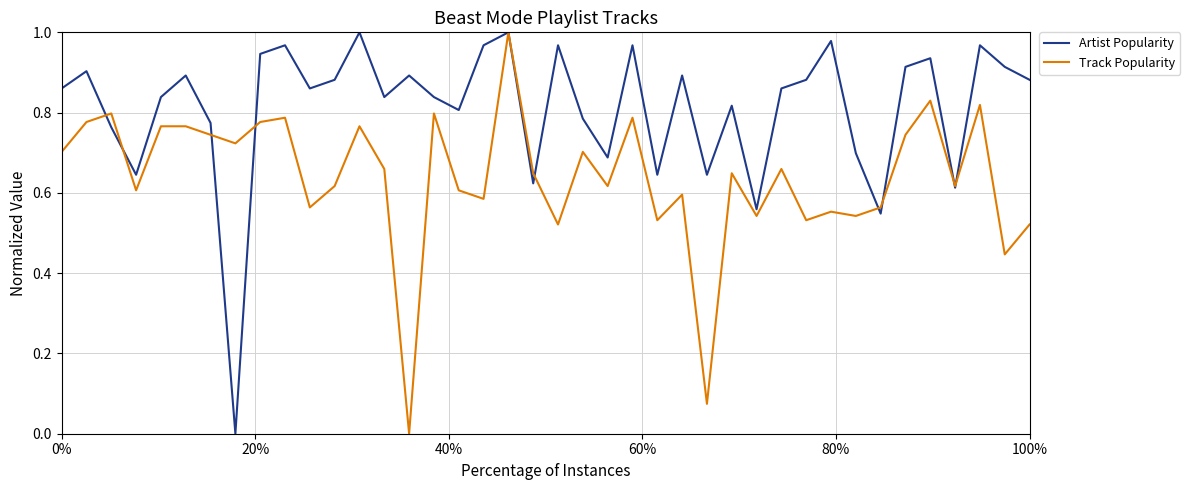

Rank the series by their average value, from lowest to highest.

Track Popularity, Artist Popularity